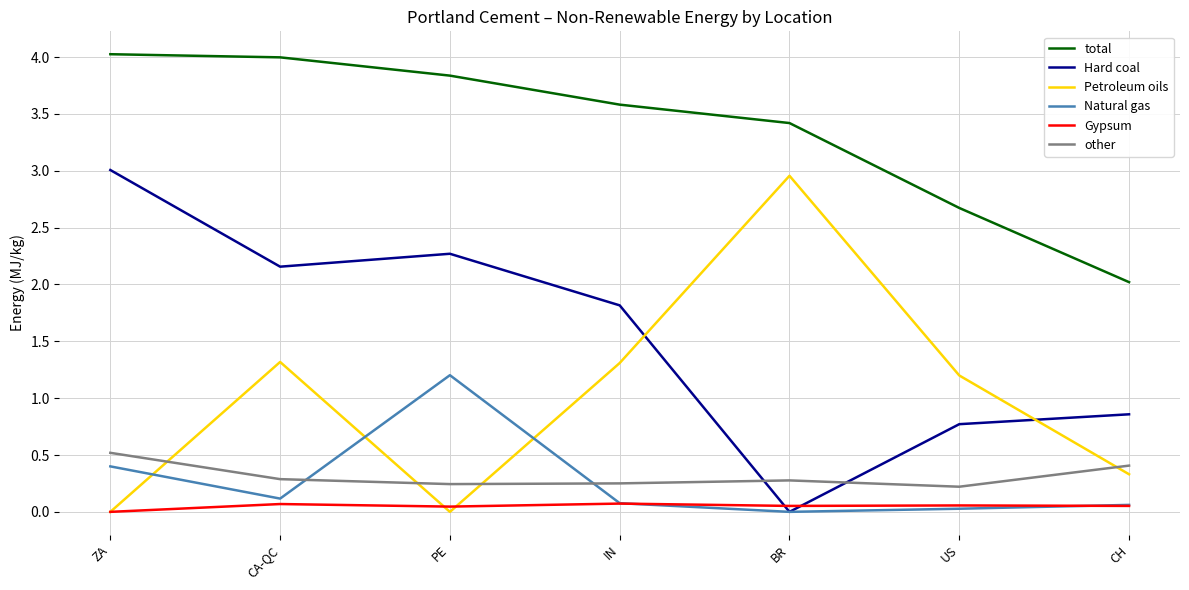

Is the value of Petroleum oils at IN greater than the value of Gypsum at ZA?

Yes